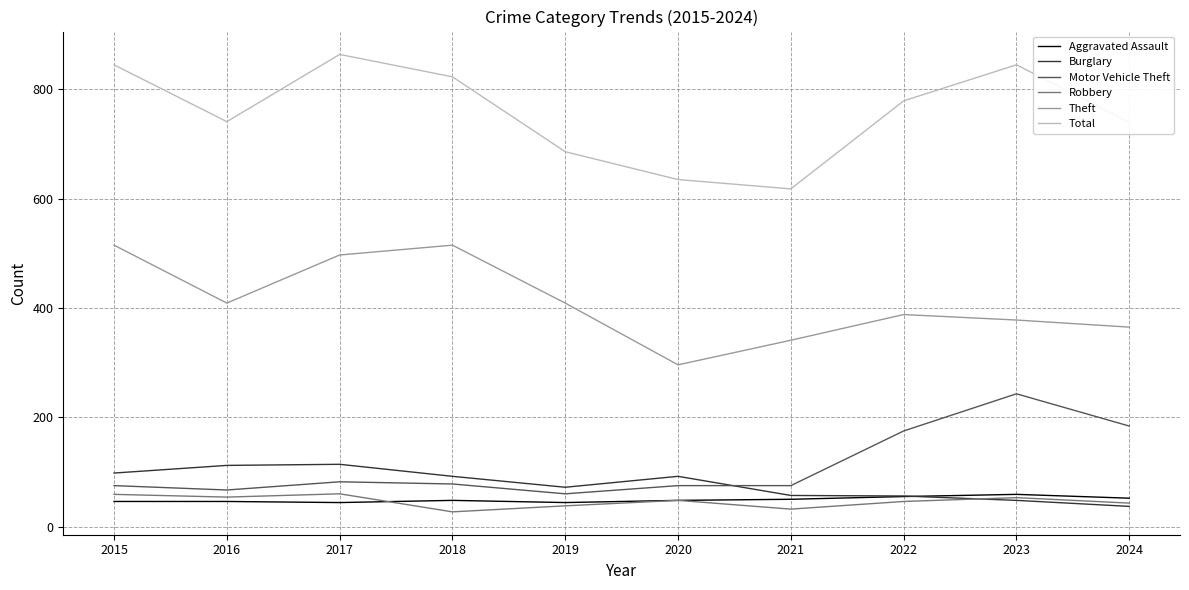

At how many categories does at least one series exceed 489?

10